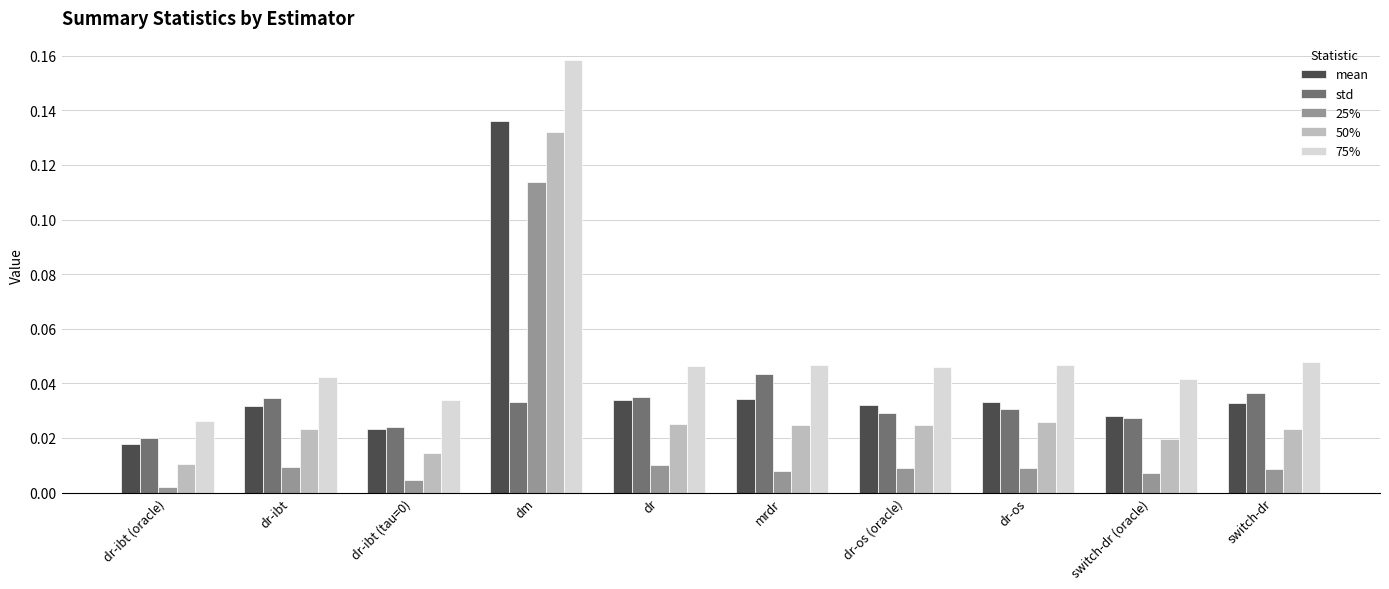

Is the value of std at switch-dr (oracle) greater than the value of 75% at dr-ibt?

No